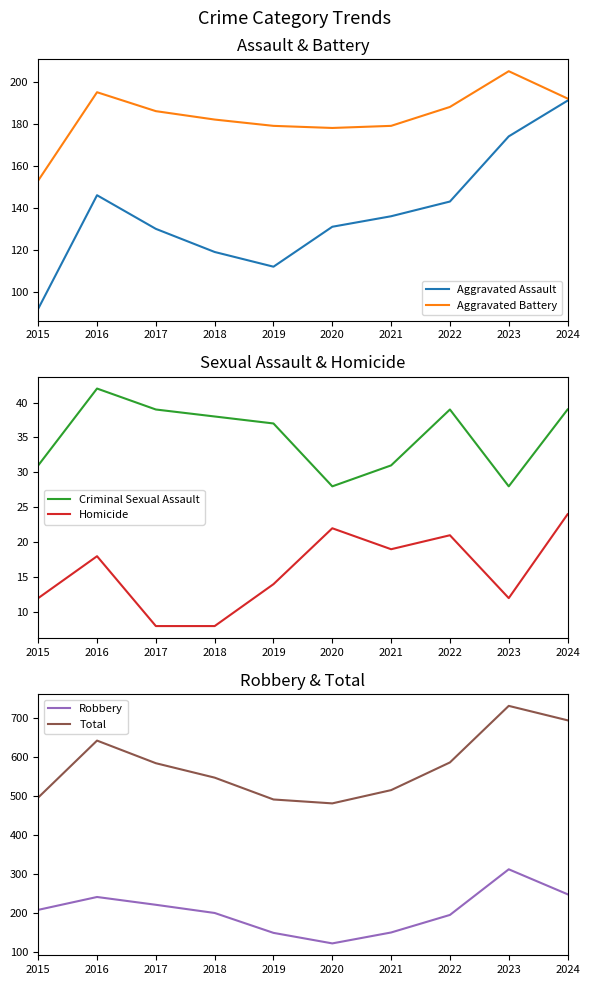

Which category has the highest value in the Aggravated Assault series?

2024